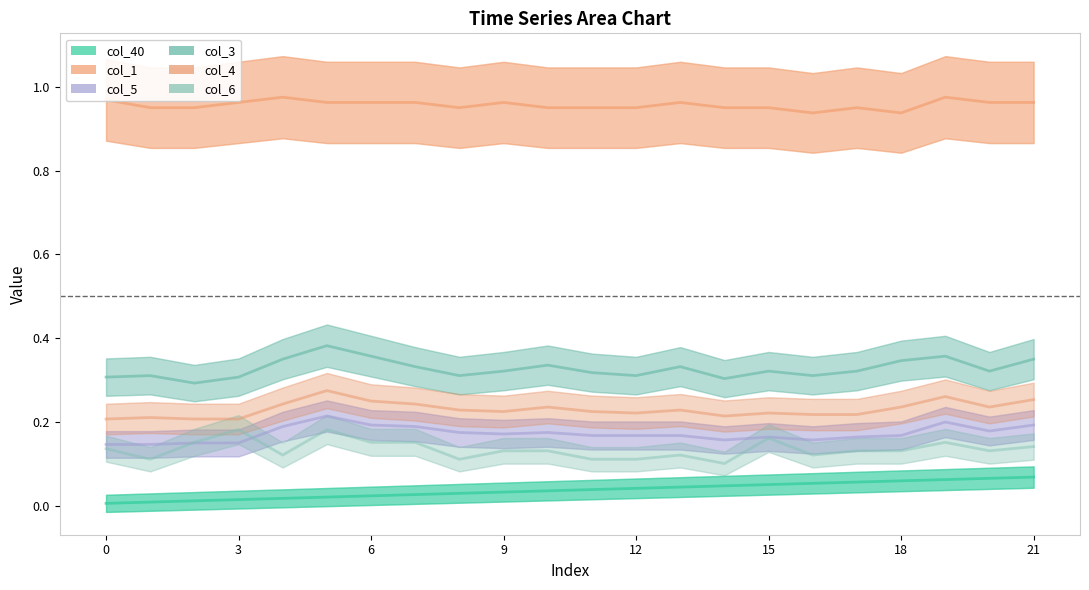

What value does the col_1 series have at 13?

1.0